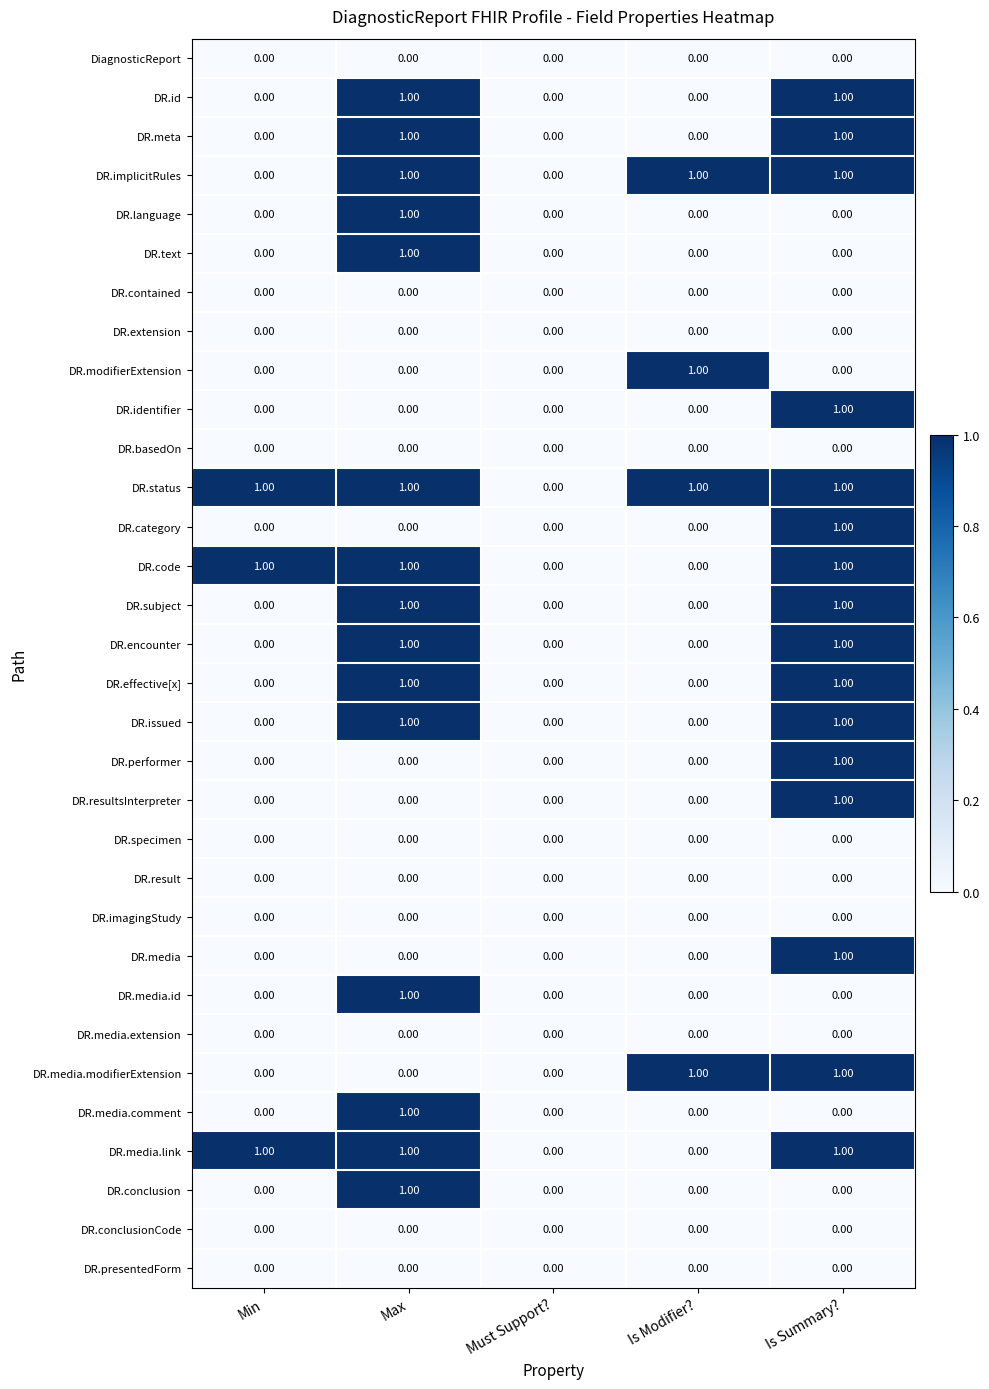

How many series are shown in this chart?

32